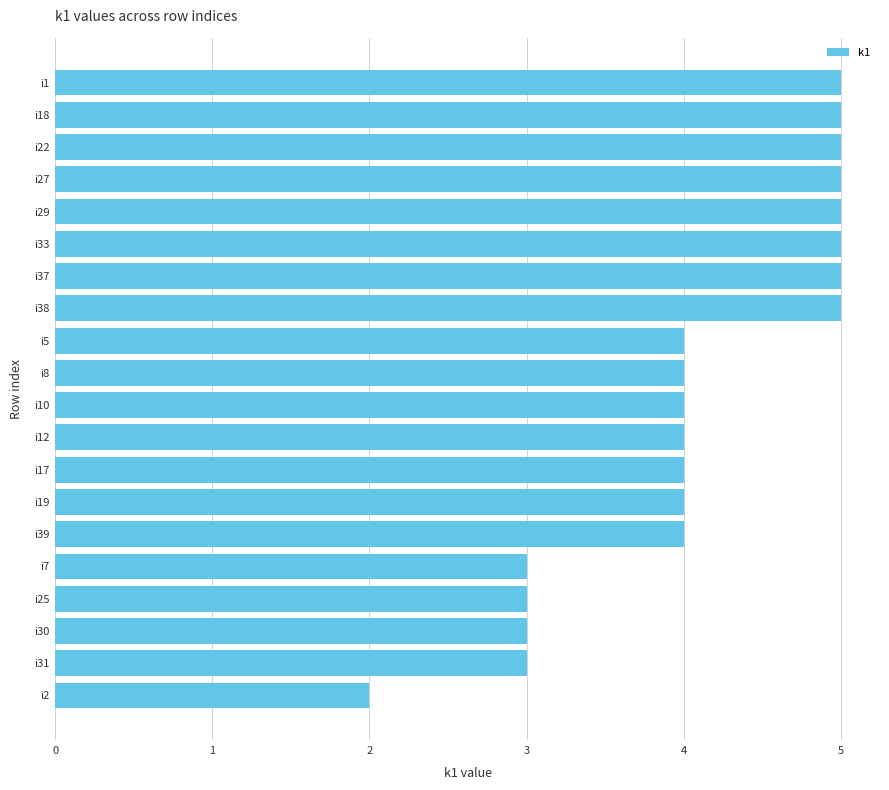

Reading bottom to top, what are all the values shown in this chart?

2	3	3	3	3	4	4	4	4	4	4	4	5	5	5	5	5	5	5	5